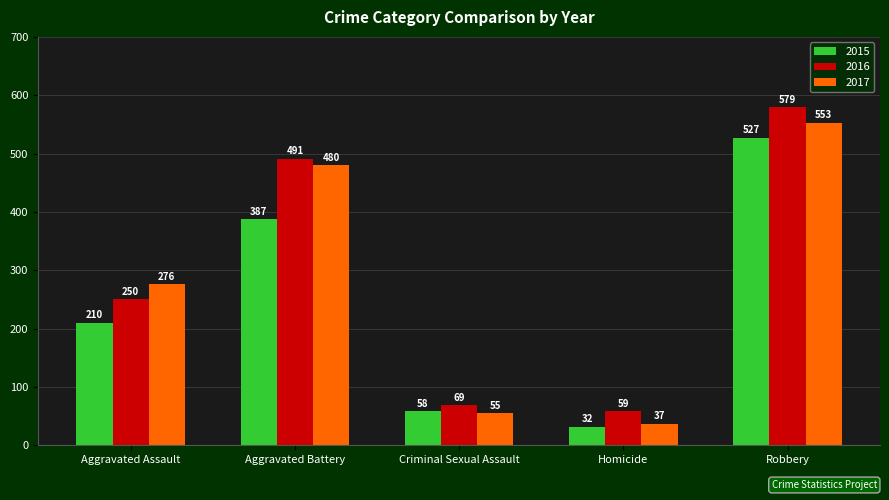

Which series has the largest range (max minus min)?

2016